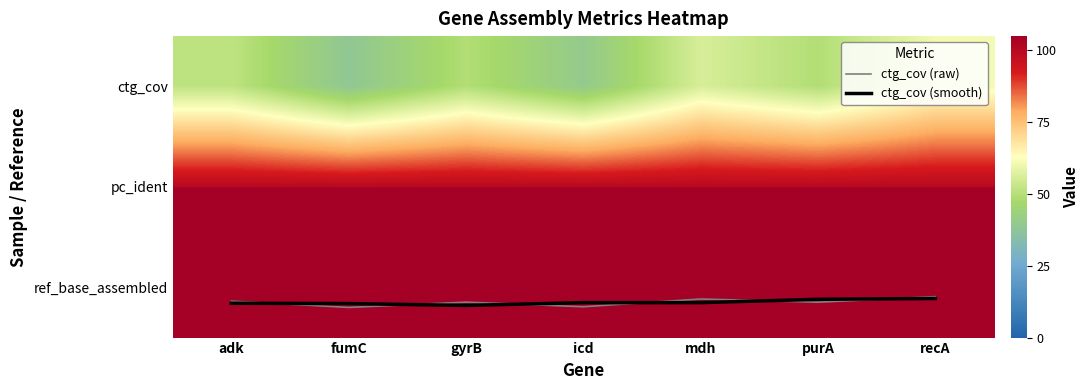

Where does the ctg_cov series first go above 49?

adk